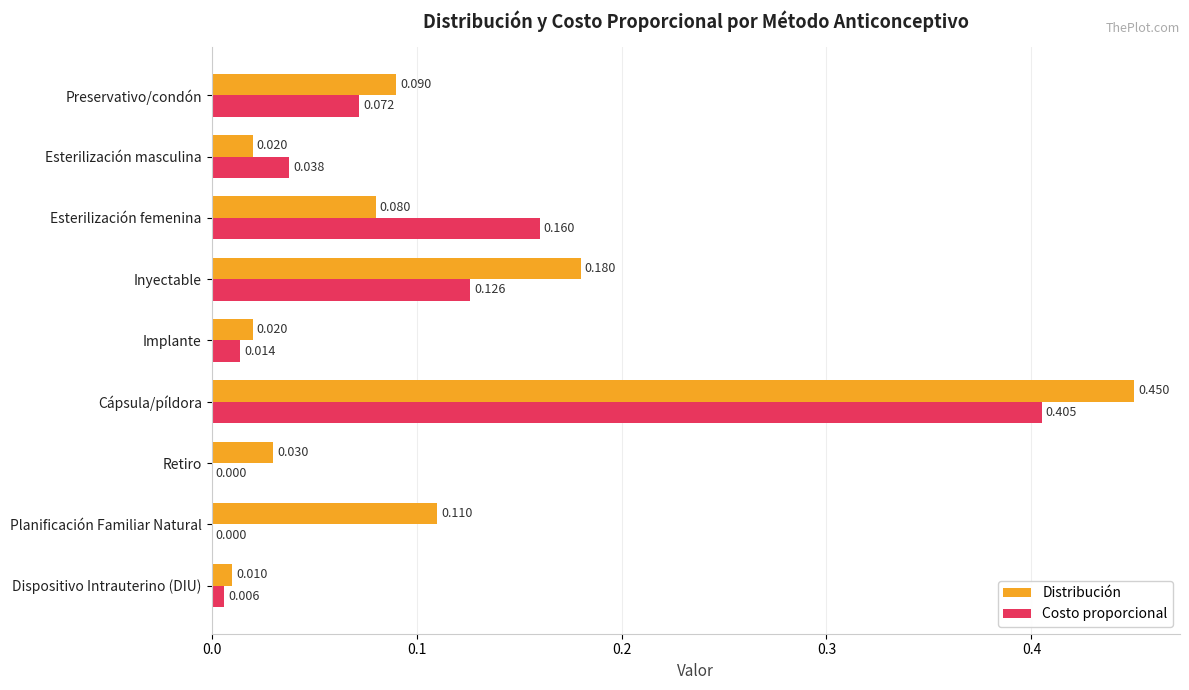

How many data points in Costo proporcional are above 0?

7